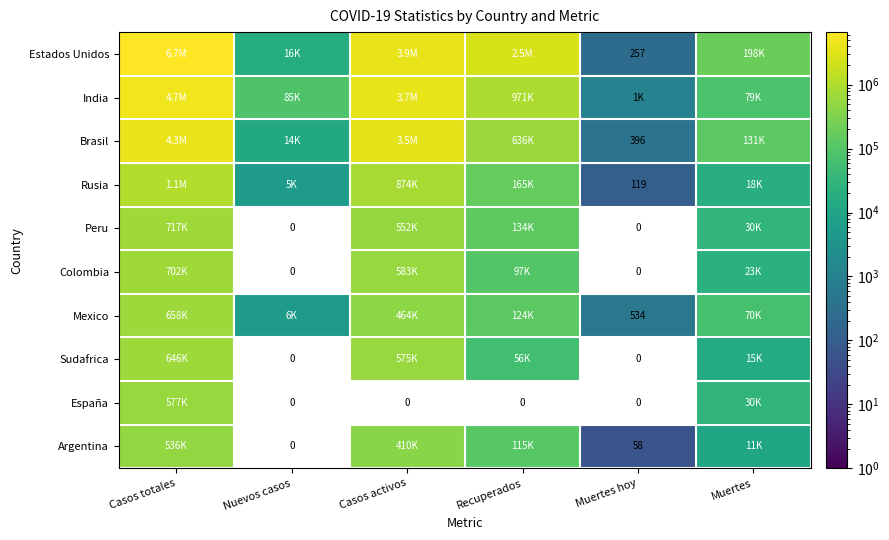

The Estados Unidos series shows 403 at Muertes hoy. True or false?

False